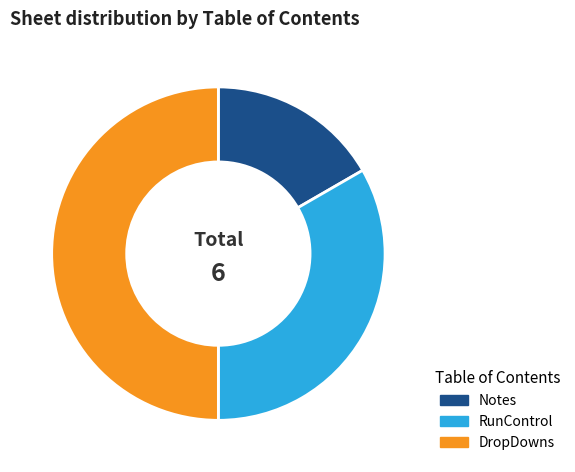

Is it true that DropDowns is 63% of the pie?

False